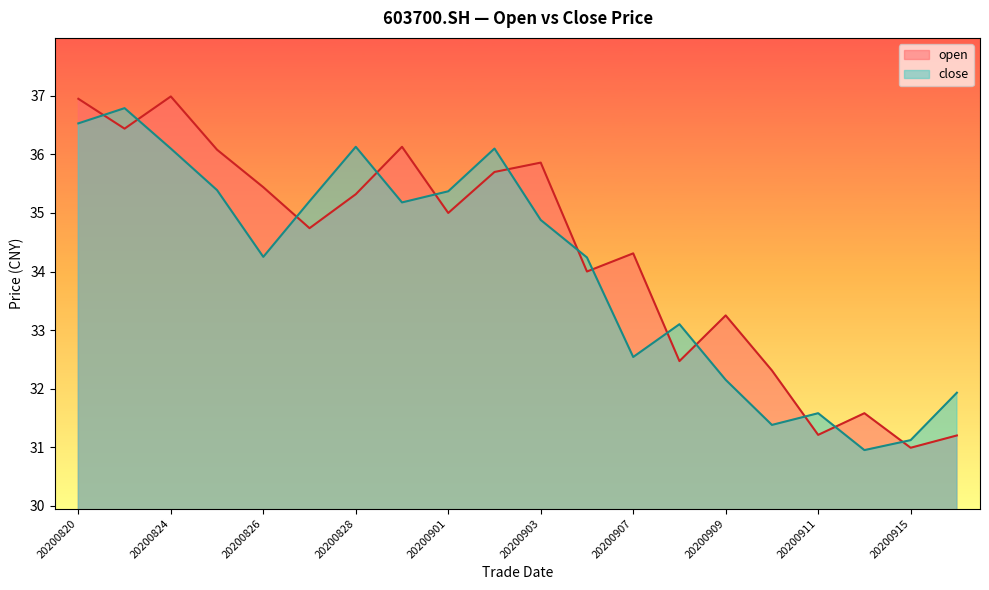

At which label is close closest to 33?

20200908